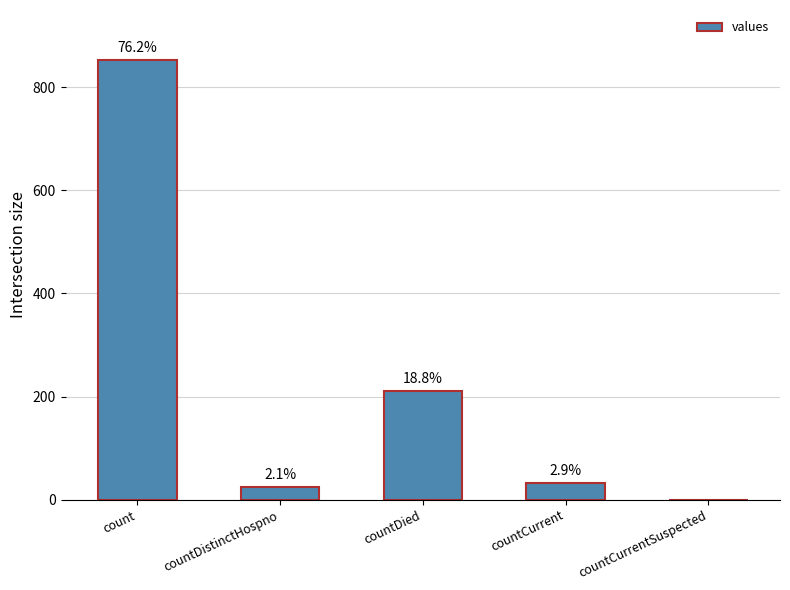

What is the difference between the second highest and second lowest values?

186